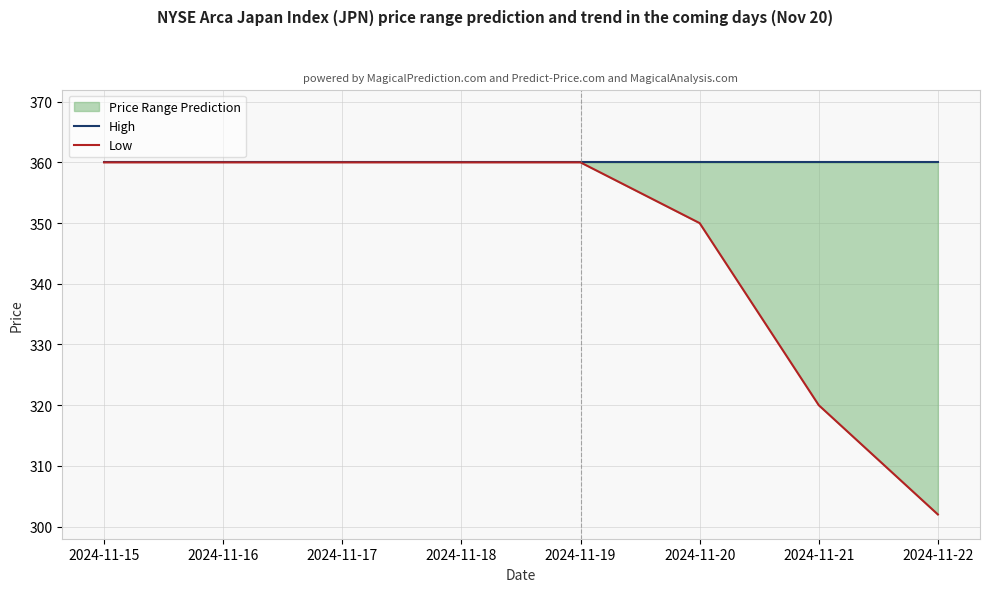

Between 2024-11-15 and 2024-11-22, which series saw the biggest shift?

Low